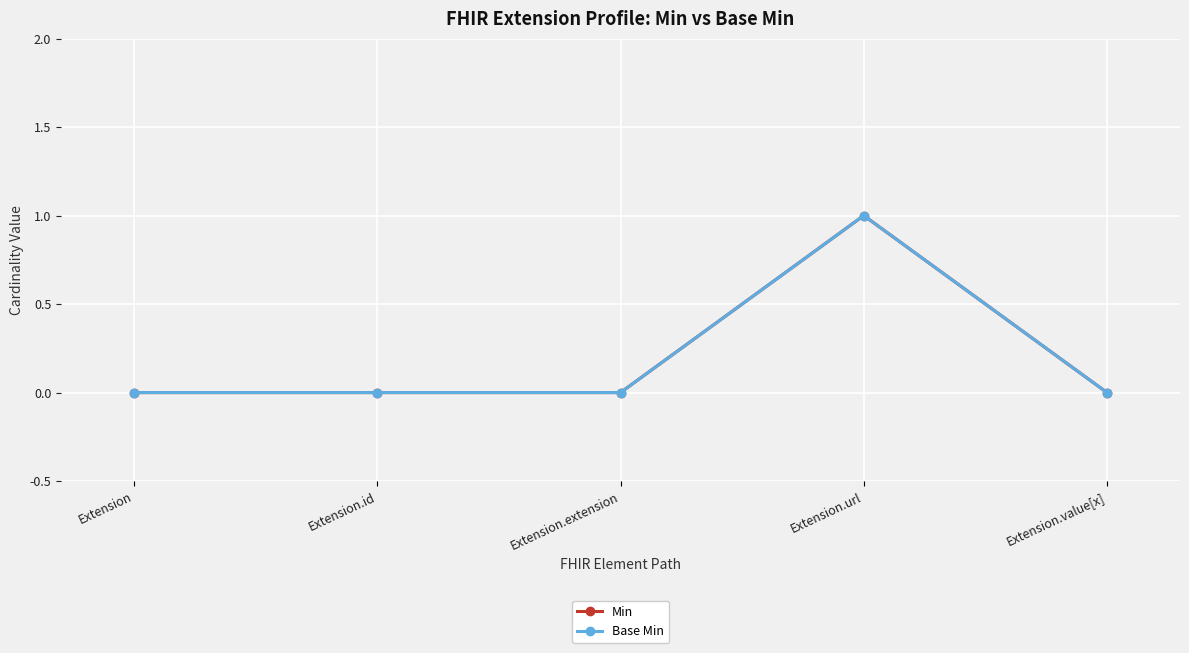

What is the label of the 3rd point from the left?

Extension.extension